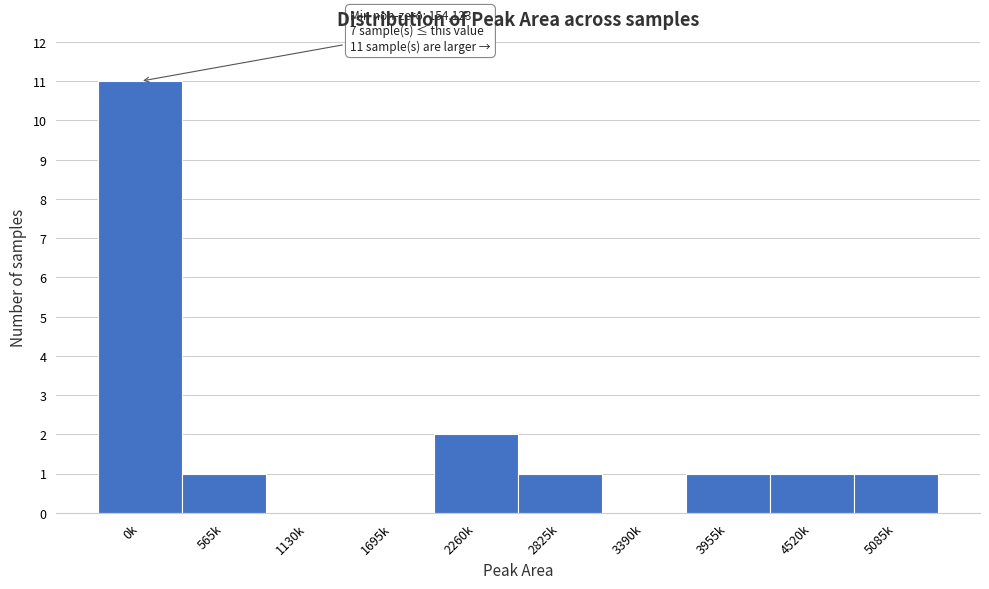

Reading right to left, what are all the values shown in this chart?

5085k=1	4520k=1	3955k=1	3390k=0	2825k=1	2260k=2	1695k=0	1130k=0	565k=1	0k=11